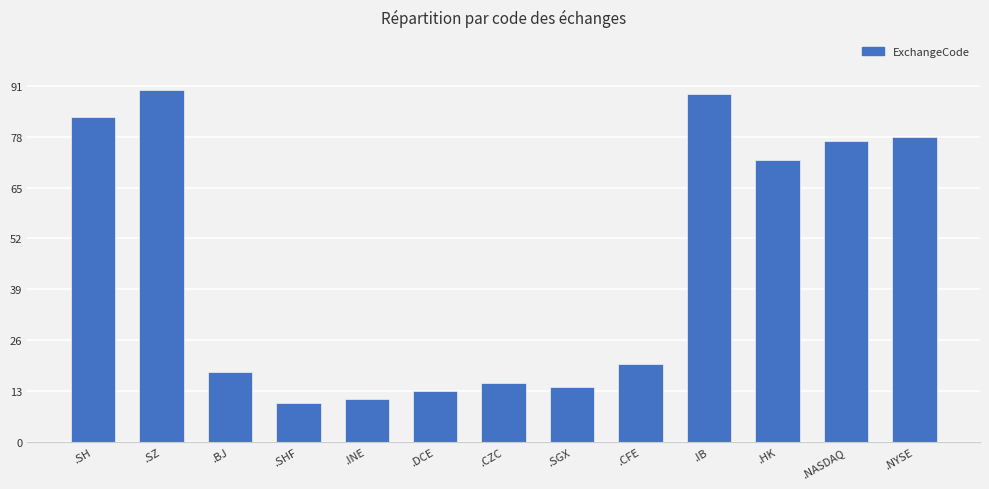

At which label is the value closest to 50?

.HK